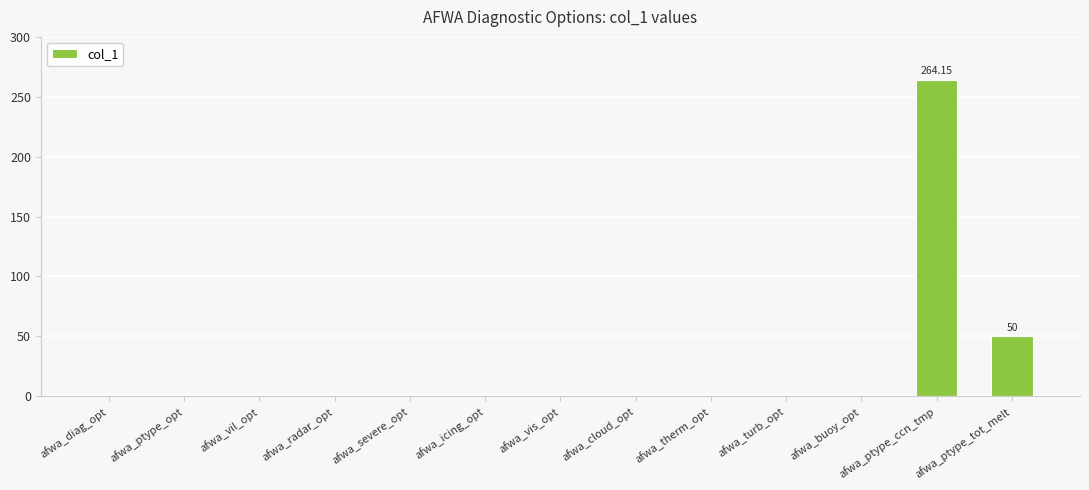

At which label is the value closest to 132?

afwa_ptype_tot_melt